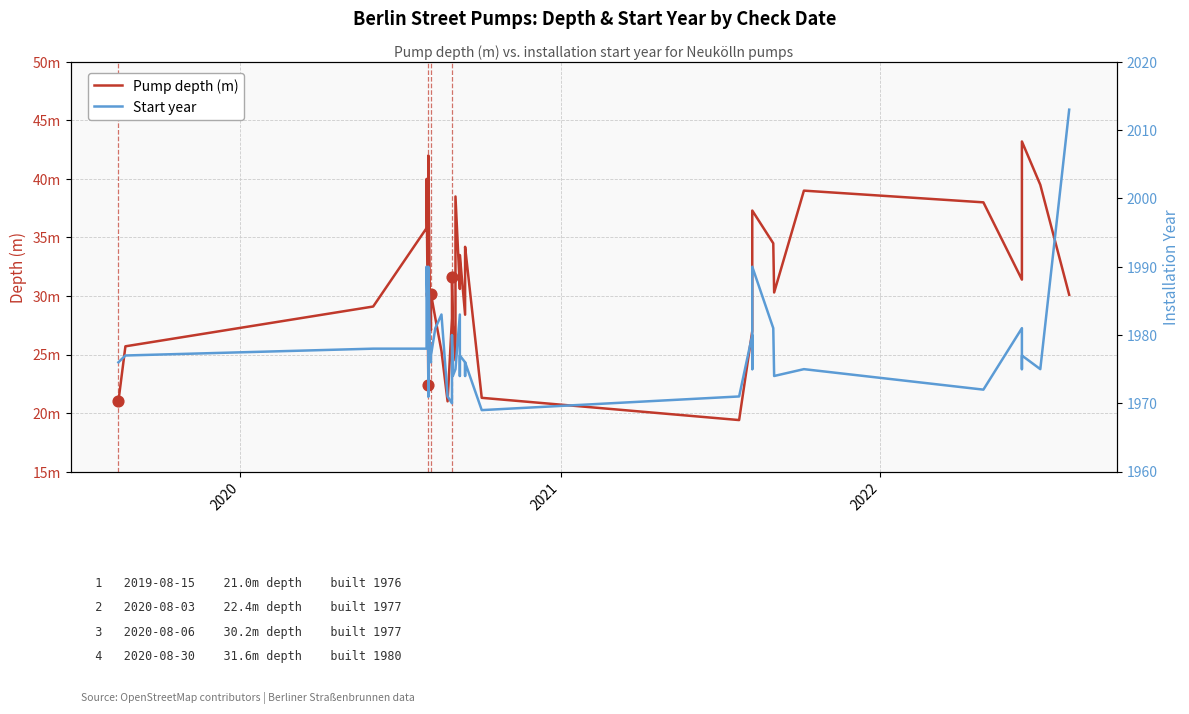

What are all the series names shown in the legend?

Pump depth (m), Start year